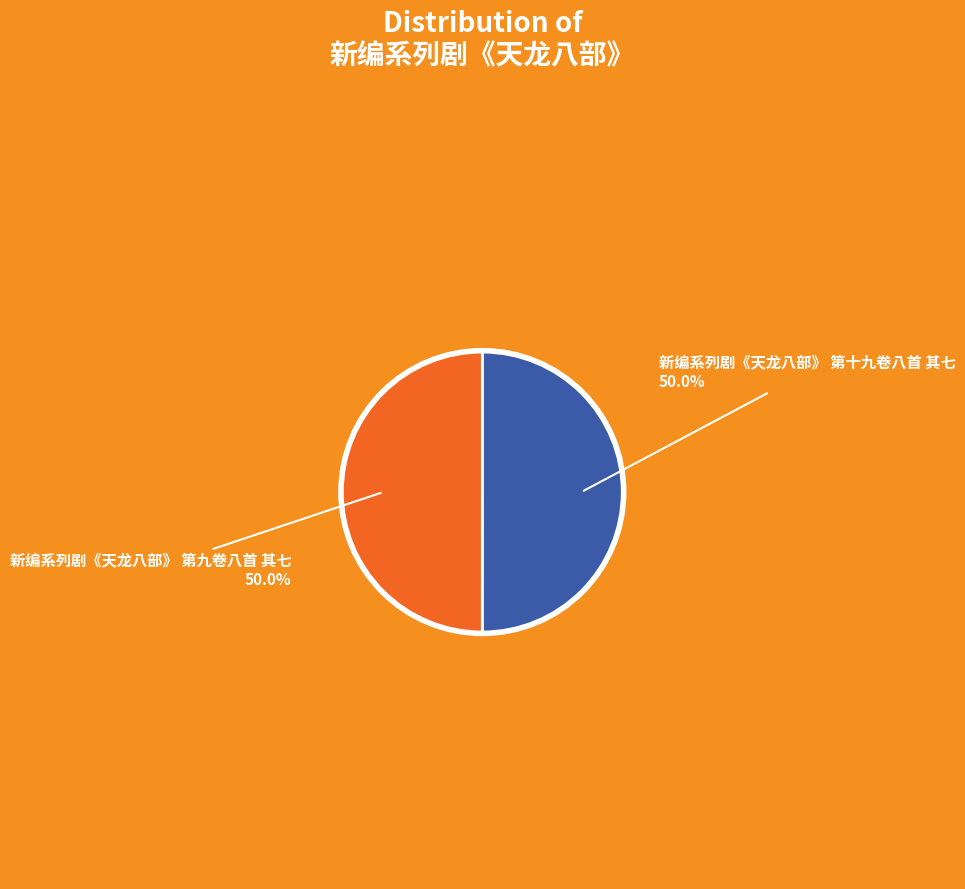

How many segments does this pie chart have?

2